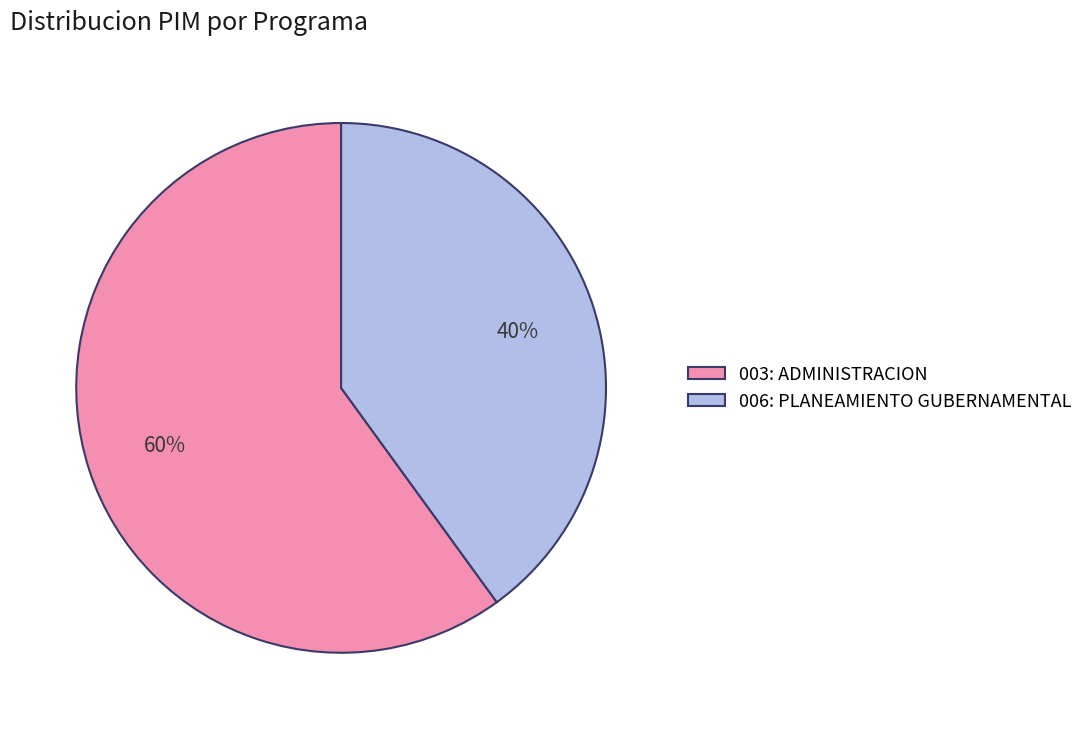

Which category has the smallest portion of the pie?

006: PLANEAMIENTO GUBERNAMENTAL